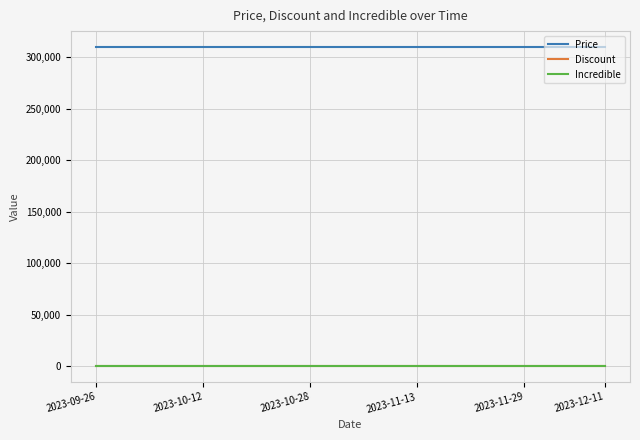

Reading left to right, extract all data points from this chart.

Price: 310000	310000	310000	310000	310000	310000	310000	310000	310000	310000	310000	310000	310000	310000	310000	310000	310000	310000	310000	310000
Discount: 0	0	0	0	0	0	0	0	0	0	0	0	0	0	0	0	0	0	0	0
Incredible: 0	0	0	0	0	0	0	0	0	0	0	0	0	0	0	0	0	0	0	0